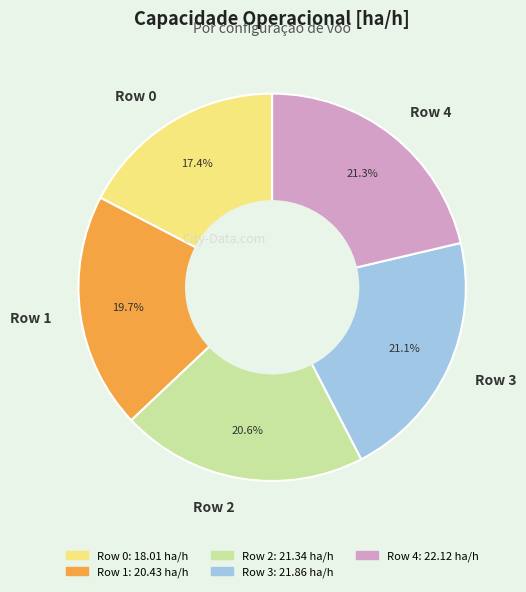

Does any single category account for the majority?

No